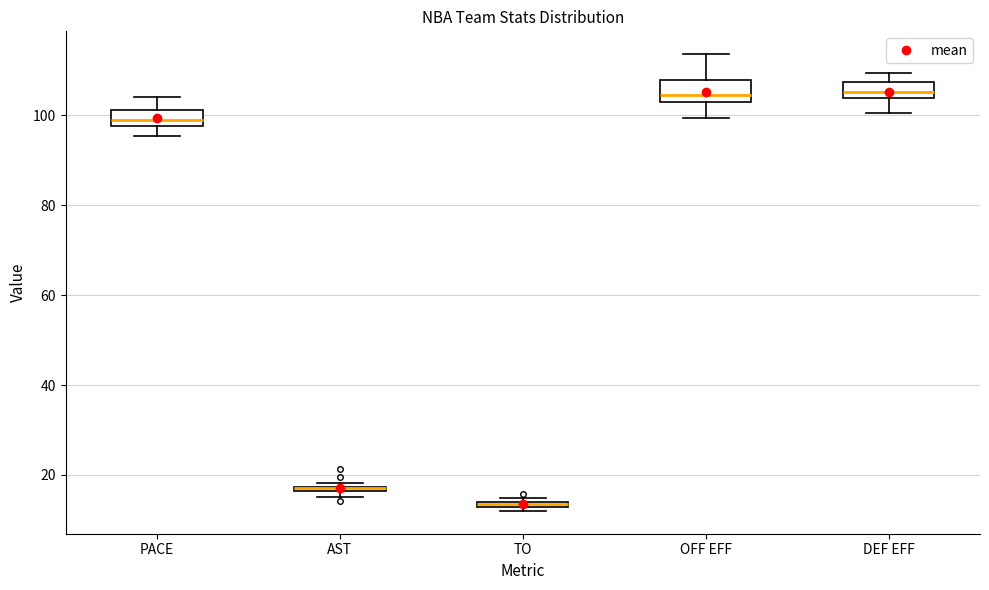

Where is the upper edge of the box for AST on the y-axis? The values are not printed on the chart, so give them approximately, as read against the axis.

18